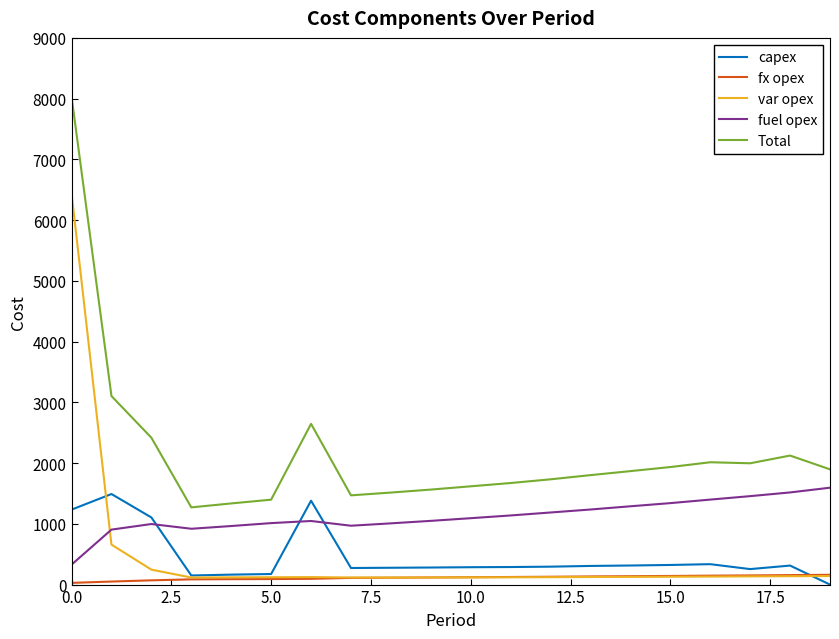

True or false: fuel opex has more than 0 points higher than both neighbors.

True